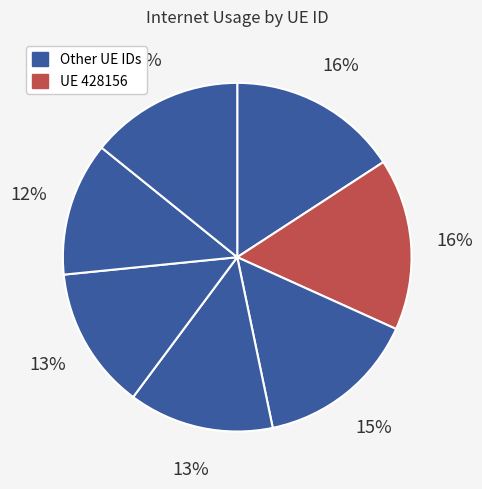

Count the number of slices in the pie.

7